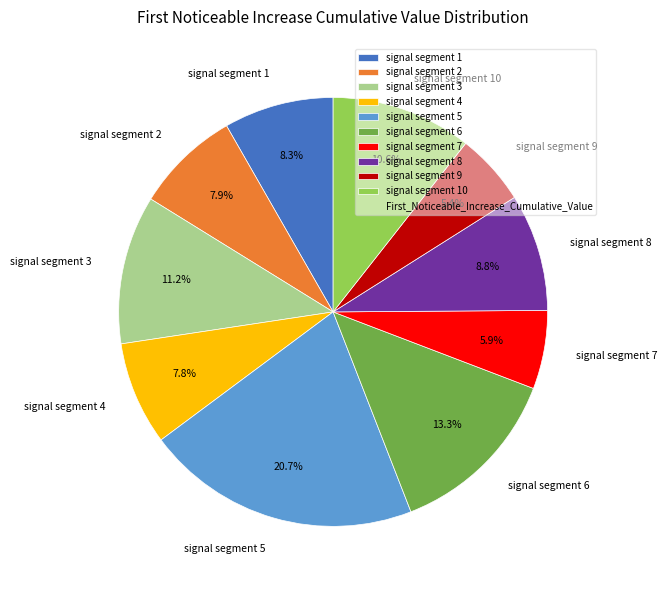

Is there a majority slice in this chart?

No